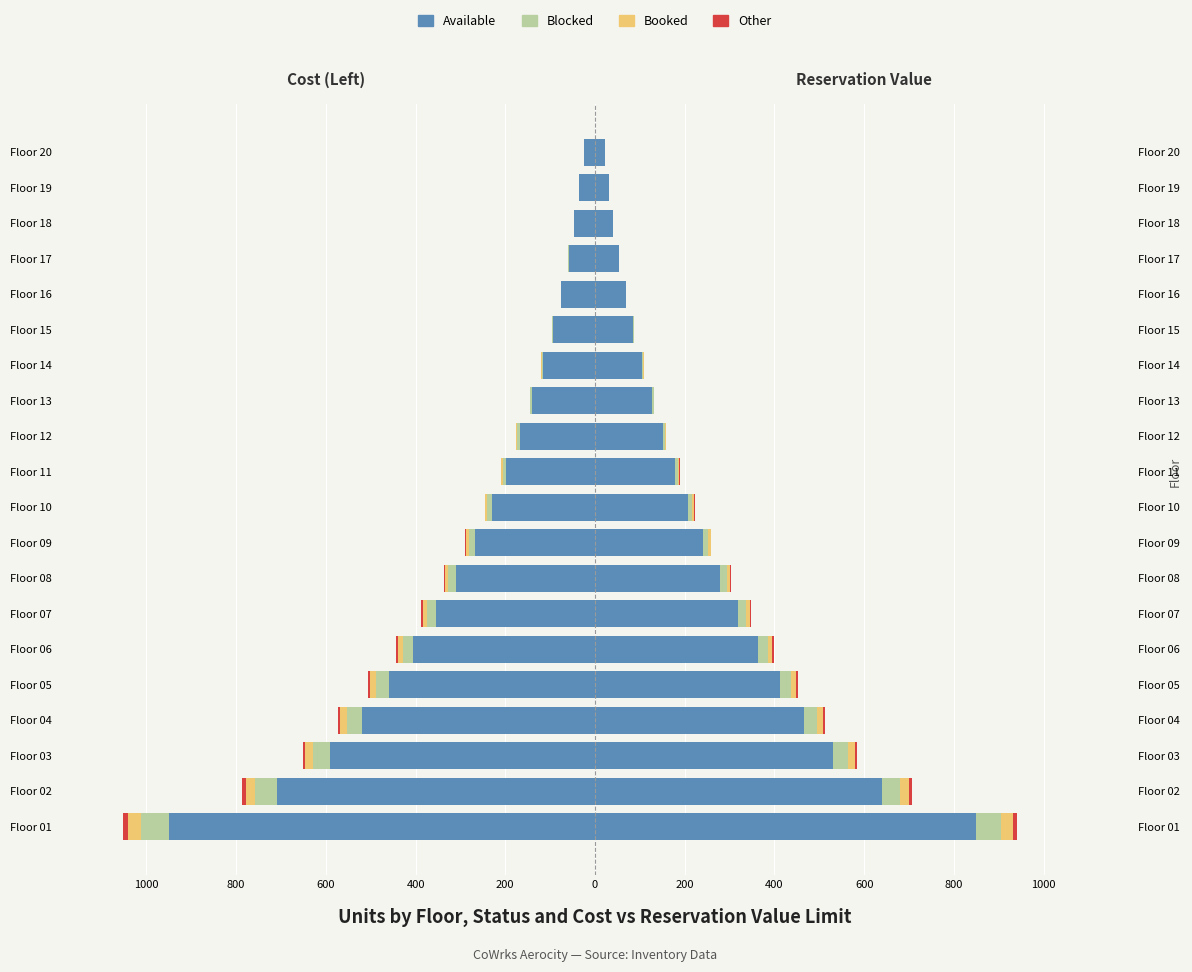

Where does the Other series first go above -1?

Floor 13